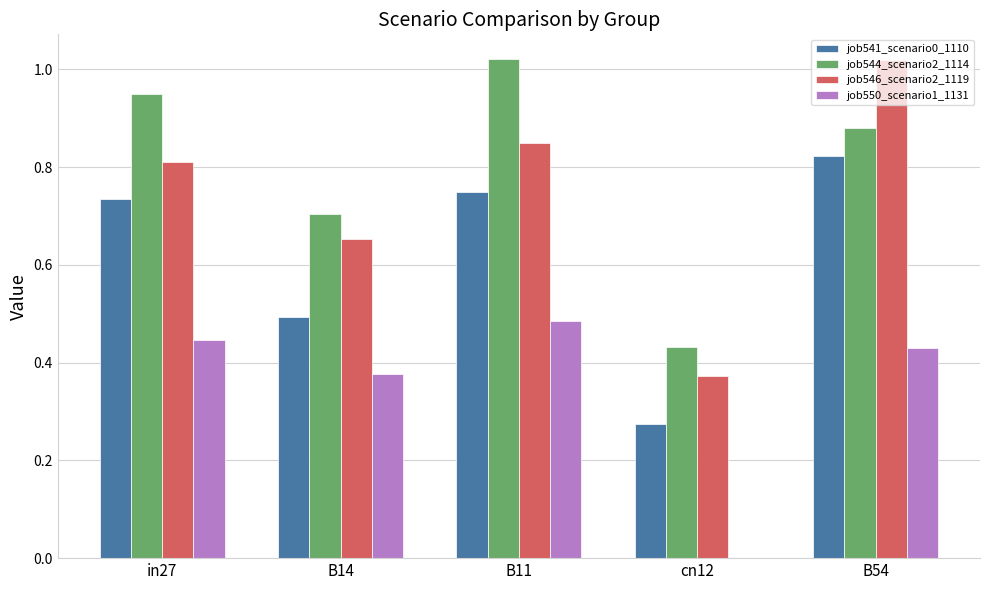

What is the total value across all series at B14?

2.2